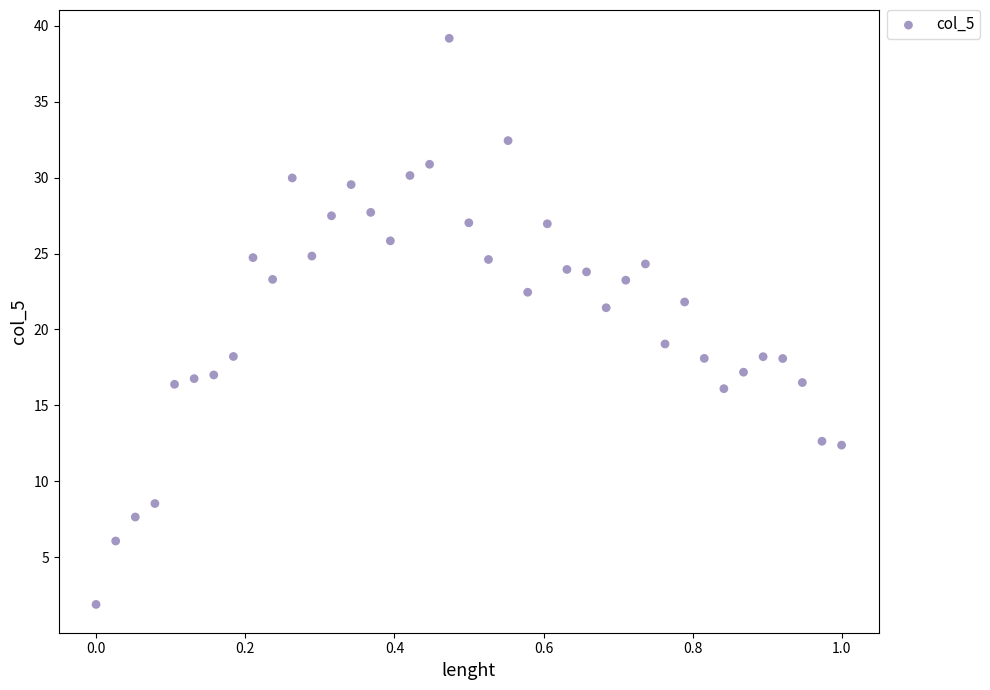

What Y value in the scatter plot is closest to 20?

19.0